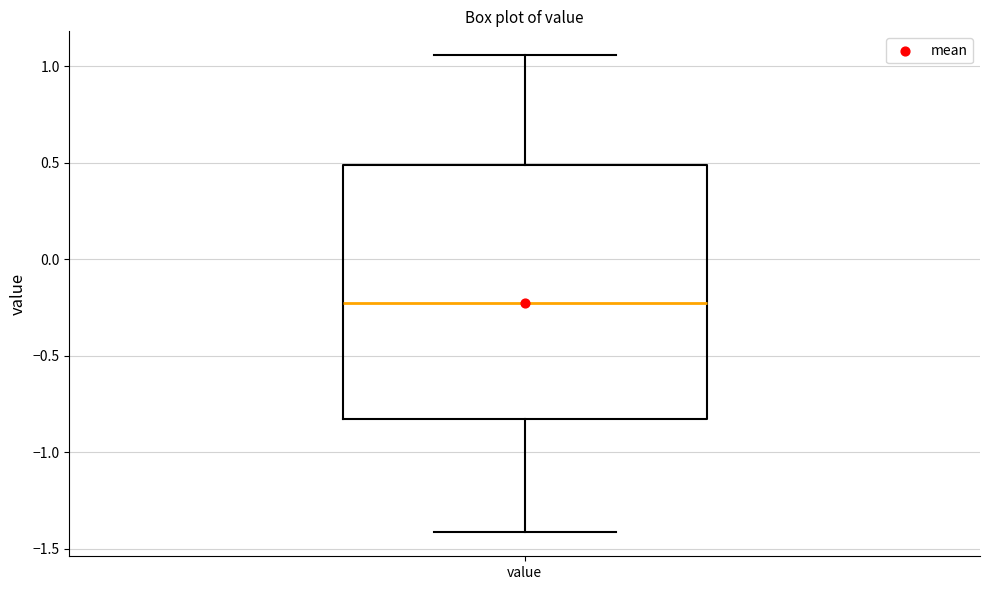

Where is the lower edge of the box for value on the y-axis? The values are not printed on the chart, so give them approximately, as read against the axis.

-0.85